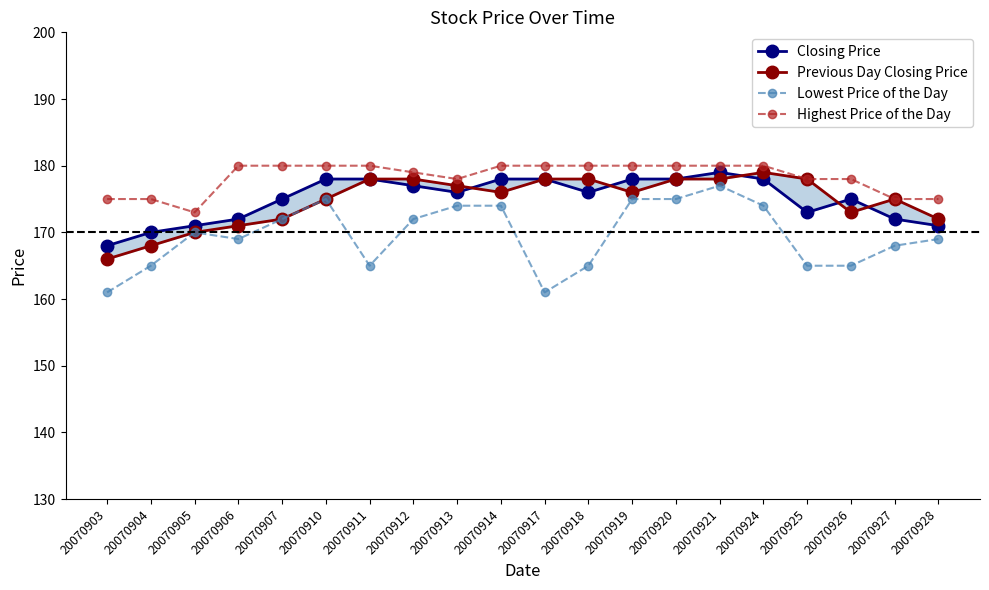

Reading right to left, list all the values displayed in this chart.

Closing Price: 20070928=171	20070927=172	20070926=175	20070925=173	20070924=178	20070921=179	20070920=178	20070919=178	20070918=176	20070917=178	20070914=178	20070913=176	20070912=177	20070911=178	20070910=178	20070907=175	20070906=172	20070905=171	20070904=170	20070903=168
Previous Day Closing Price: 20070928=172	20070927=175	20070926=173	20070925=178	20070924=179	20070921=178	20070920=178	20070919=176	20070918=178	20070917=178	20070914=176	20070913=177	20070912=178	20070911=178	20070910=175	20070907=172	20070906=171	20070905=170	20070904=168	20070903=166
Lowest Price of the Day: 20070928=169	20070927=168	20070926=165	20070925=165	20070924=174	20070921=177	20070920=175	20070919=175	20070918=165	20070917=161	20070914=174	20070913=174	20070912=172	20070911=165	20070910=175	20070907=172	20070906=169	20070905=170	20070904=165	20070903=161
Highest Price of the Day: 20070928=175	20070927=175	20070926=178	20070925=178	20070924=180	20070921=180	20070920=180	20070919=180	20070918=180	20070917=180	20070914=180	20070913=178	20070912=179	20070911=180	20070910=180	20070907=180	20070906=180	20070905=173	20070904=175	20070903=175